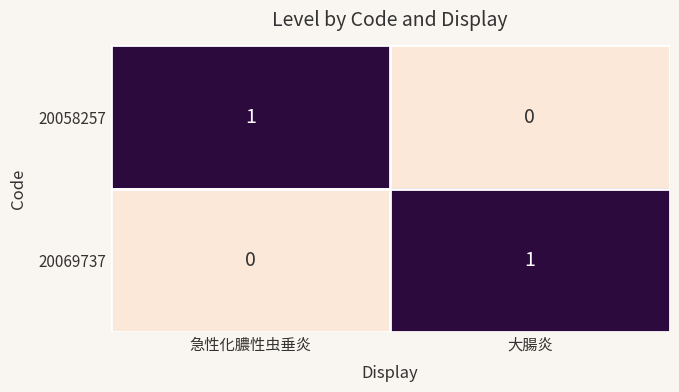

True or false: 20069737 has a value of 1 at 急性化膿性虫垂炎.

False